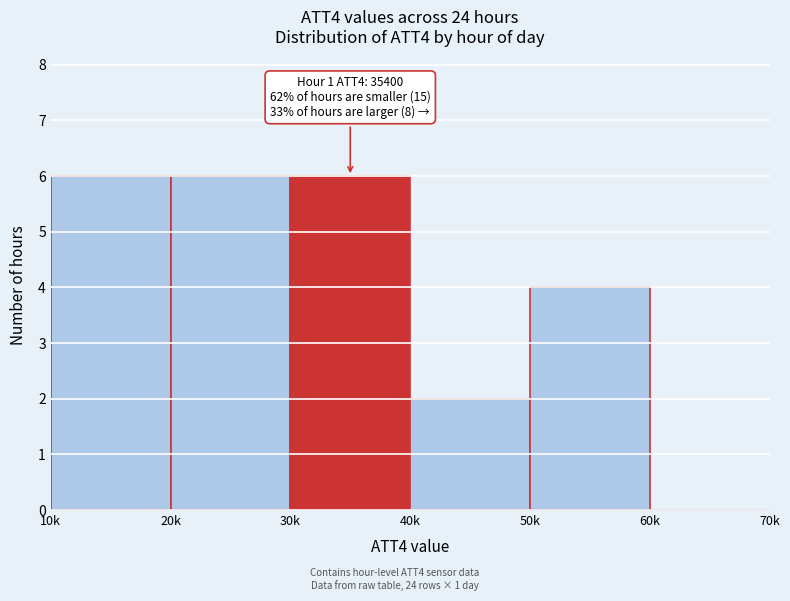

Reading left to right, extract all data points from this chart.

10k=6	20k=6	30k=6	40k=2	50k=4	60k=0